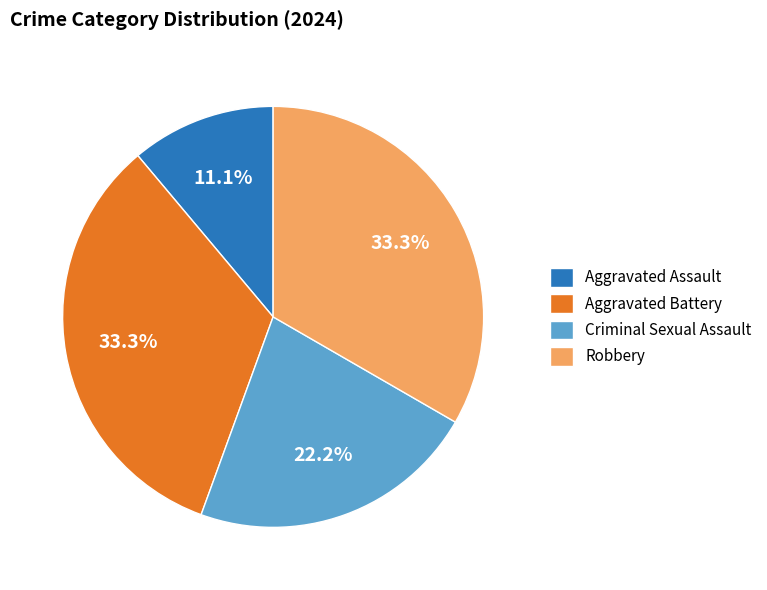

Which has a higher value, Robbery or Criminal Sexual Assault?

Robbery